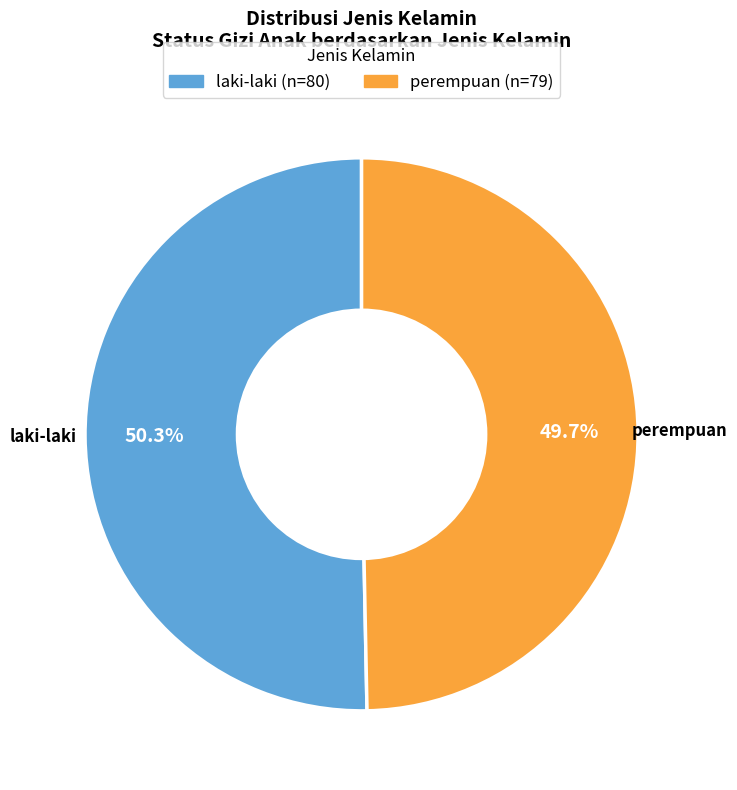

Rank the categories by value from highest to lowest.

laki-laki, perempuan